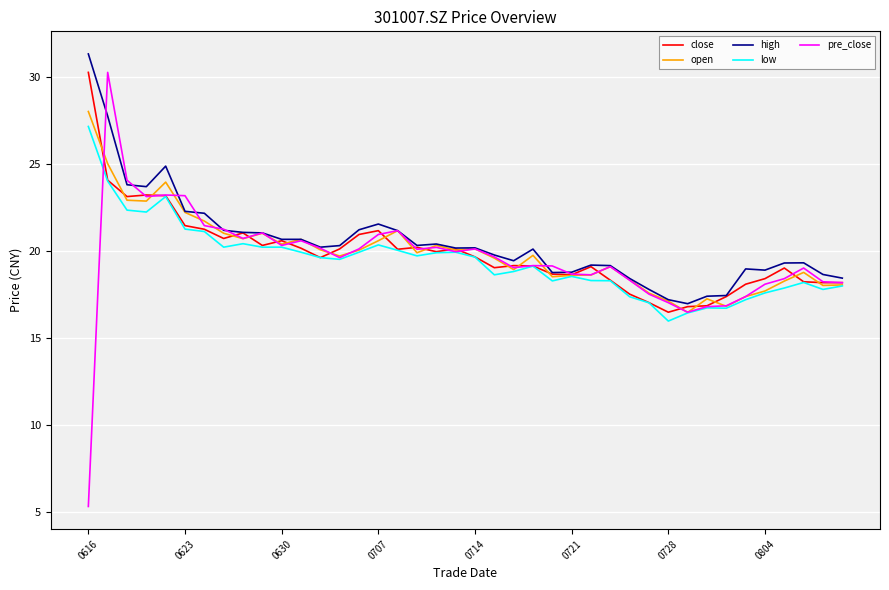

Which series has the widest spread of values?

pre_close